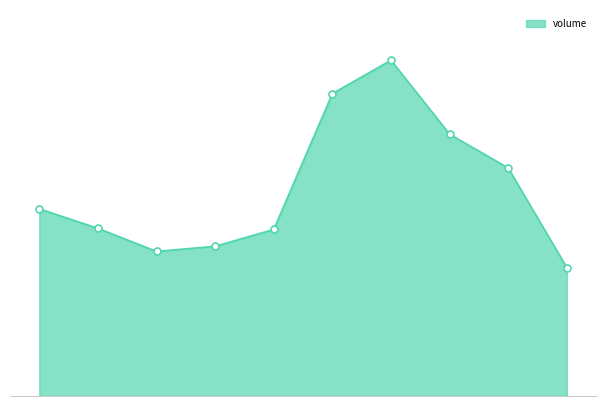

Is this an area chart (filled region under the line)?

Yes